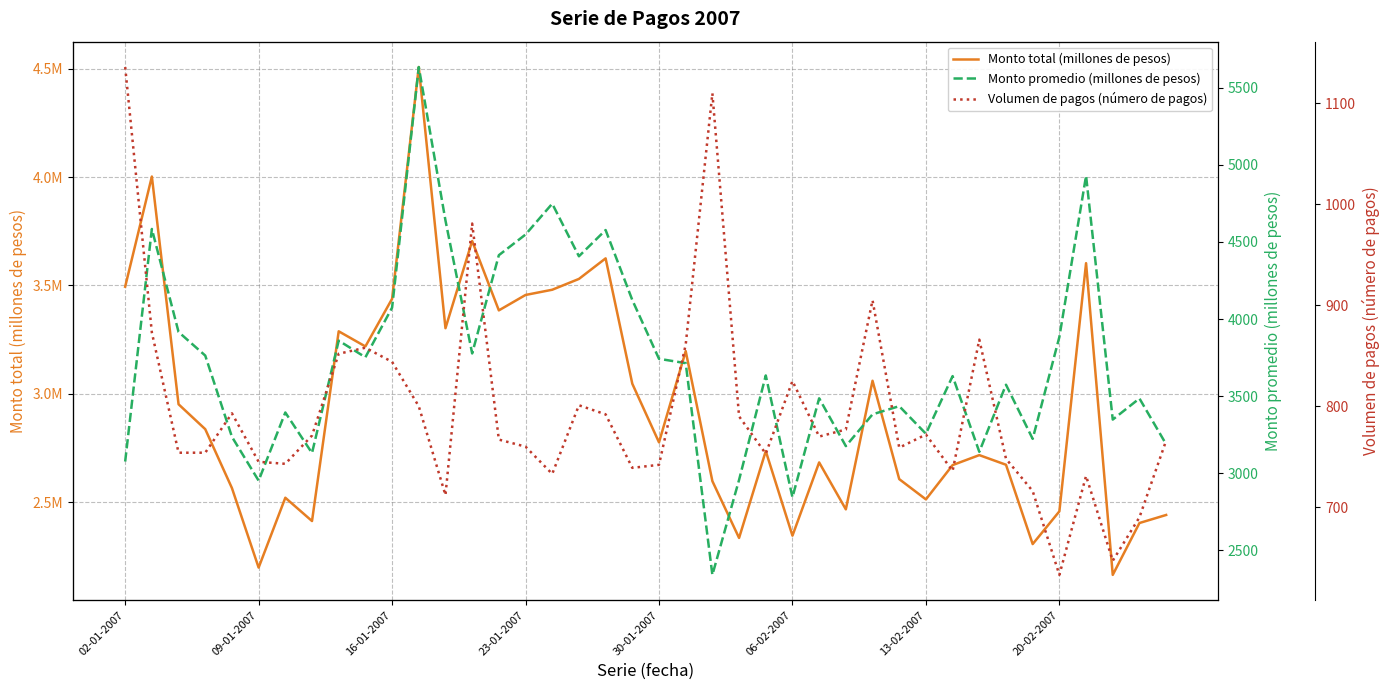

What is the highest value of the Monto promedio (millones de pesos) series?

5634